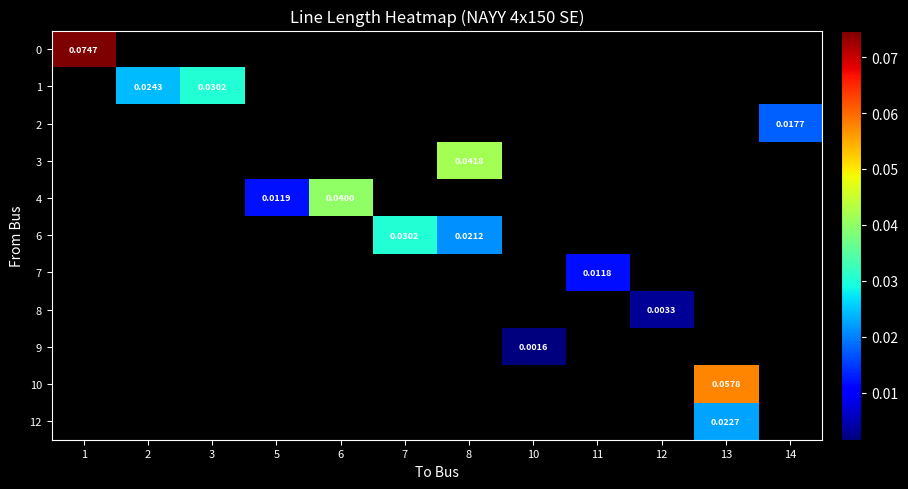

Is the value of 0 at 6 greater than the value of 7 at 7?

No